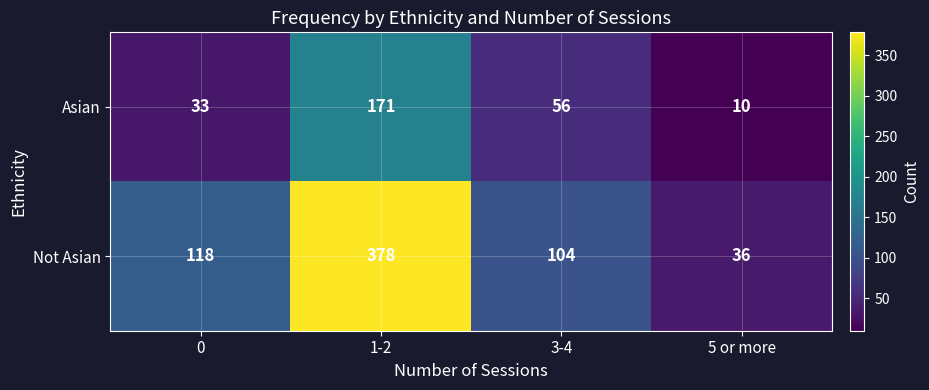

What is the difference between the second highest and minimum values in the Not Asian series?

82